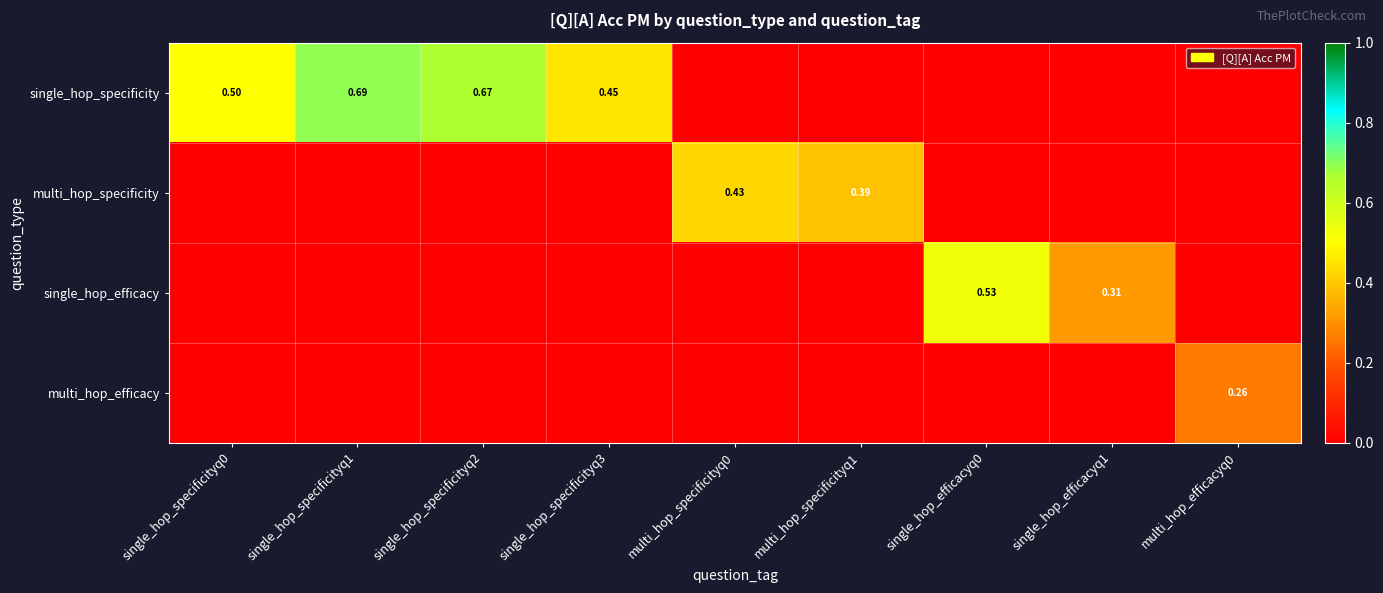

What is the approximate value of single_hop_specificity at single_hop_specificityq1?

0.7